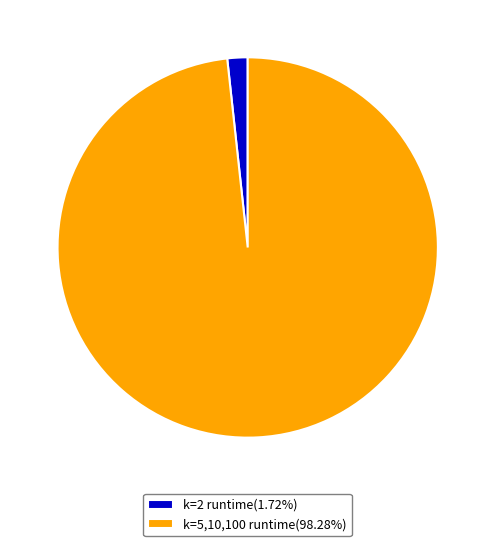

Approximately how many times larger is the value at k=5,10,100 runtime(98.28%) compared to k=2 runtime(1.72%)?

57.1